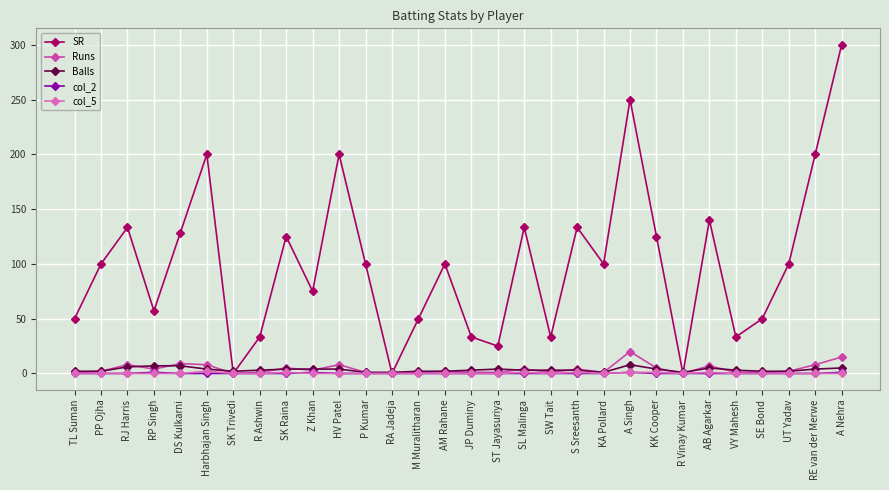

What is the greatest value displayed?

300.0